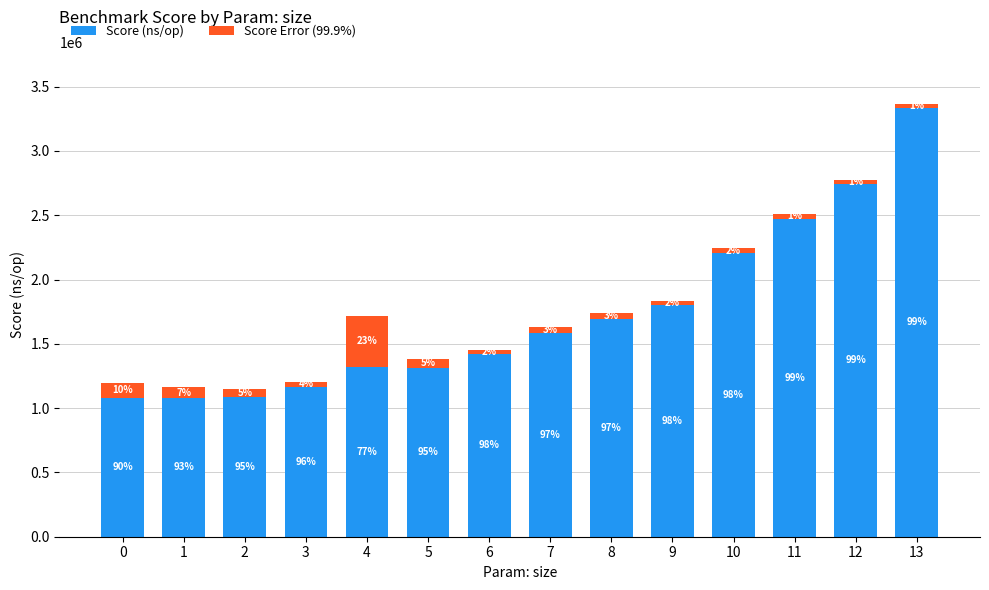

Is it true that Score Error (99.9%) equals 45133.2 at 7?

True